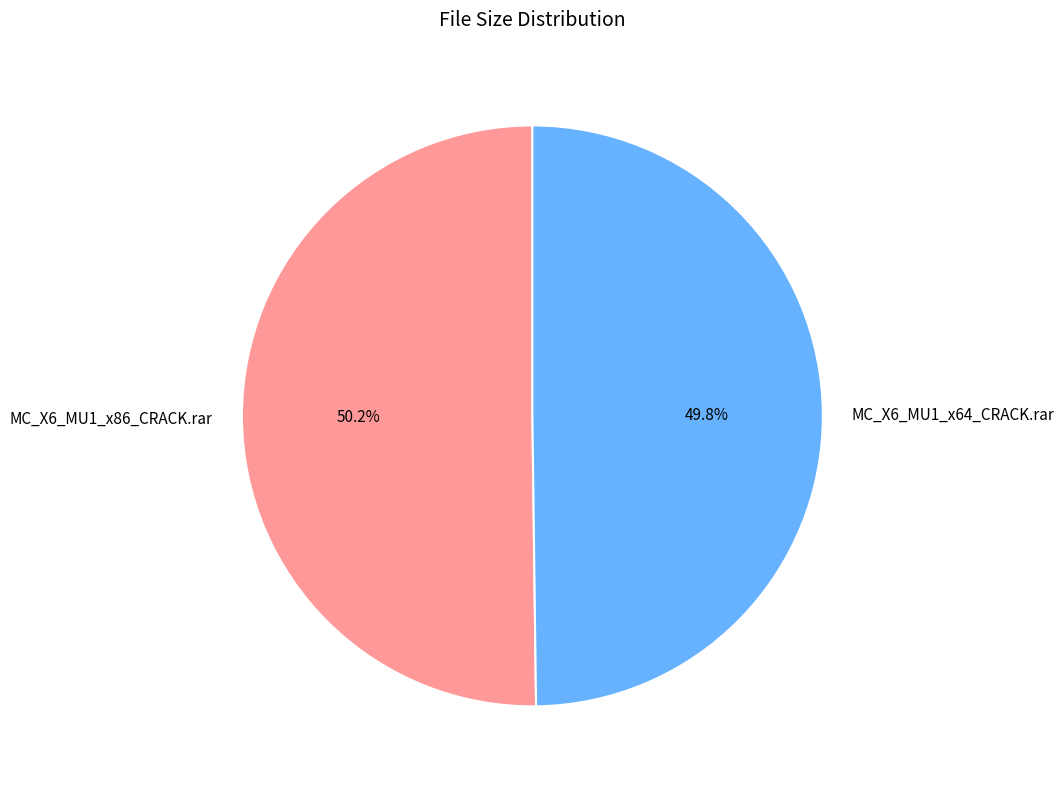

The MC_X6_MU1_x86_CRACK.rar slice represents 50% of the pie. True or false?

True